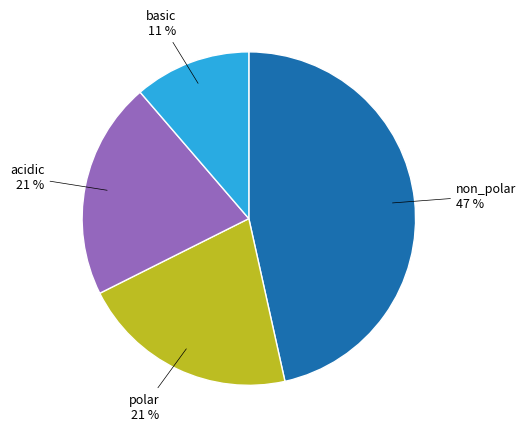

Is there a majority slice in this chart?

No